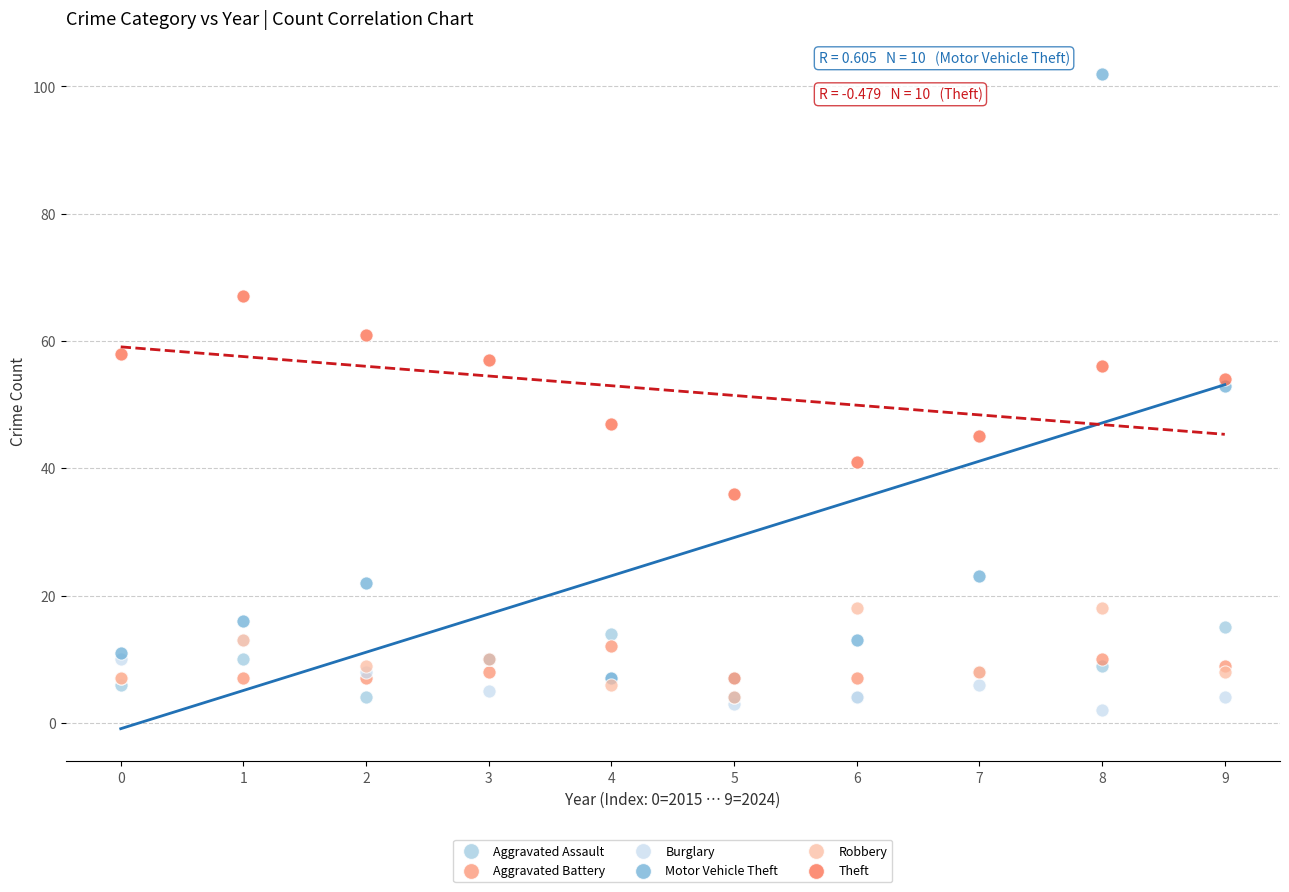

Which series reaches the maximum Y coordinate?

Motor Vehicle Theft